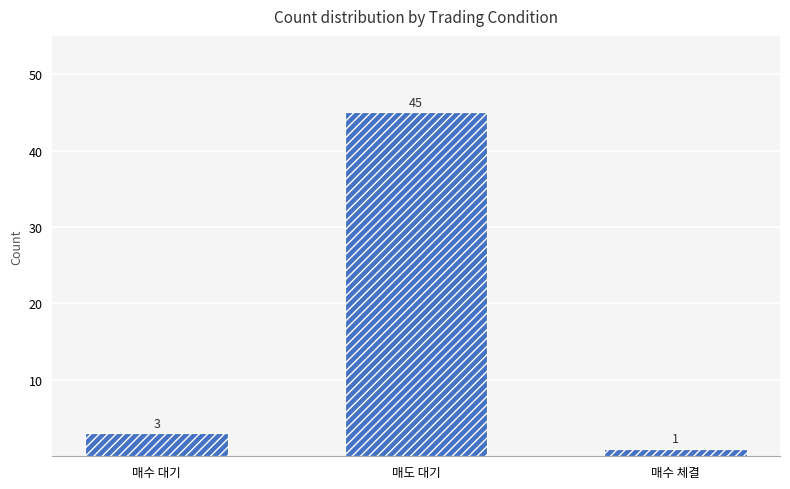

Reading right to left, extract all data points from this chart.

1	45	3